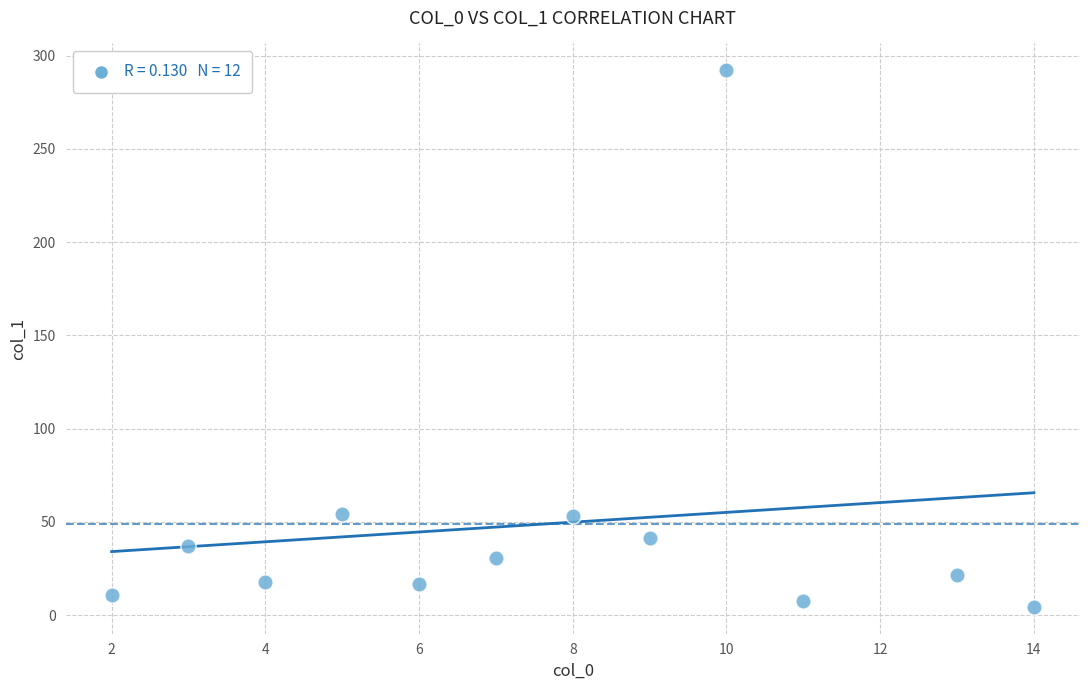

What is the average Y value?

49.0